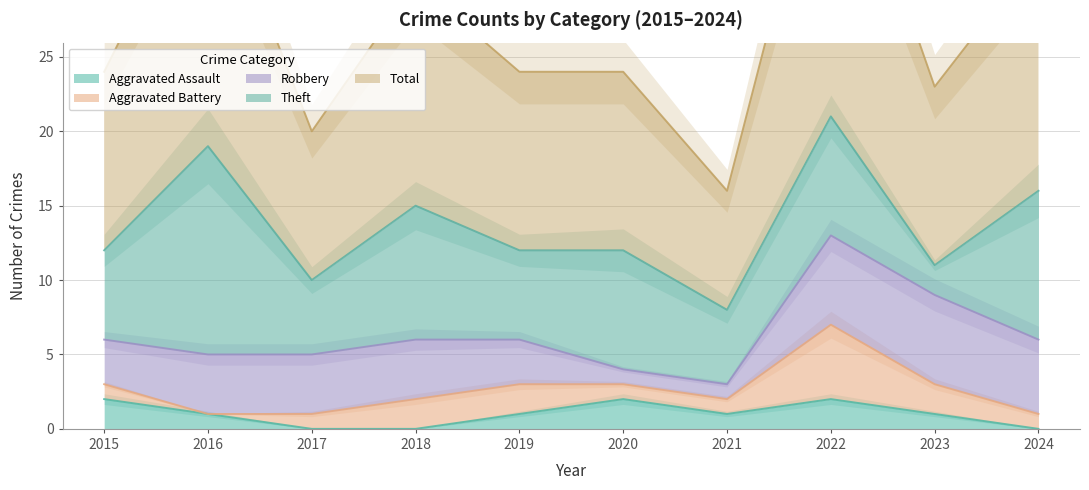

True or false: Theft has a value of 2 at 2023.

True